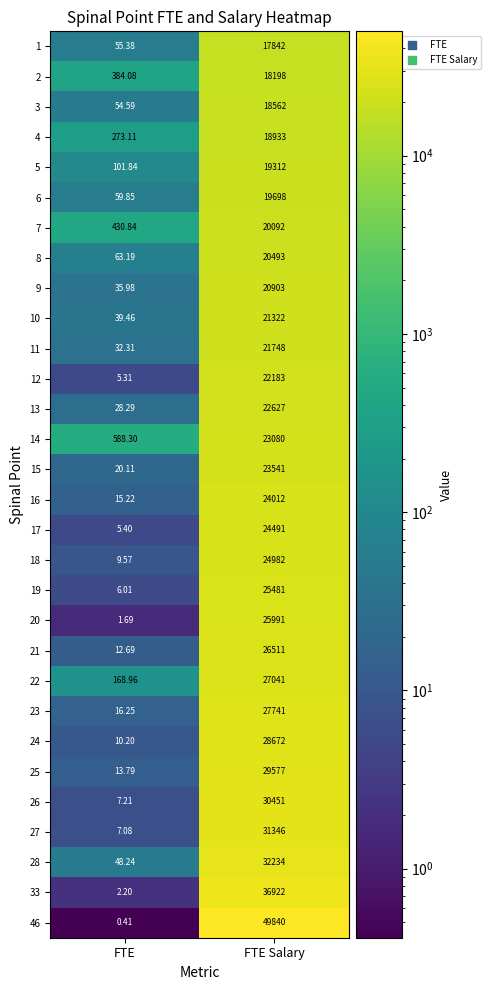

At how many categories does at least one series exceed 4026?

1